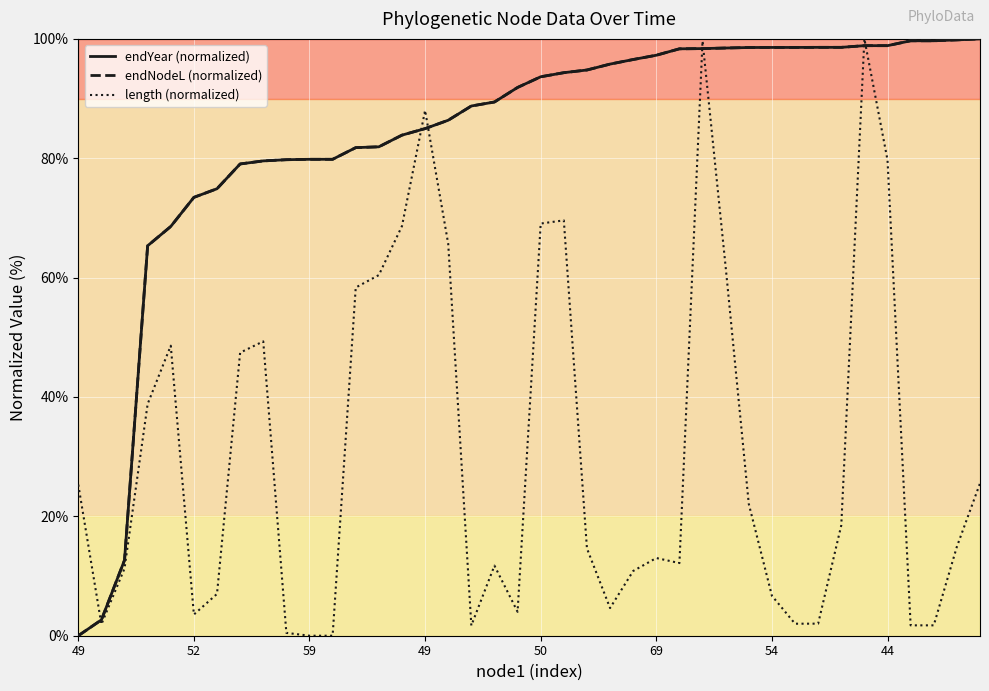

What is the maximum value shown in the chart?

100.0